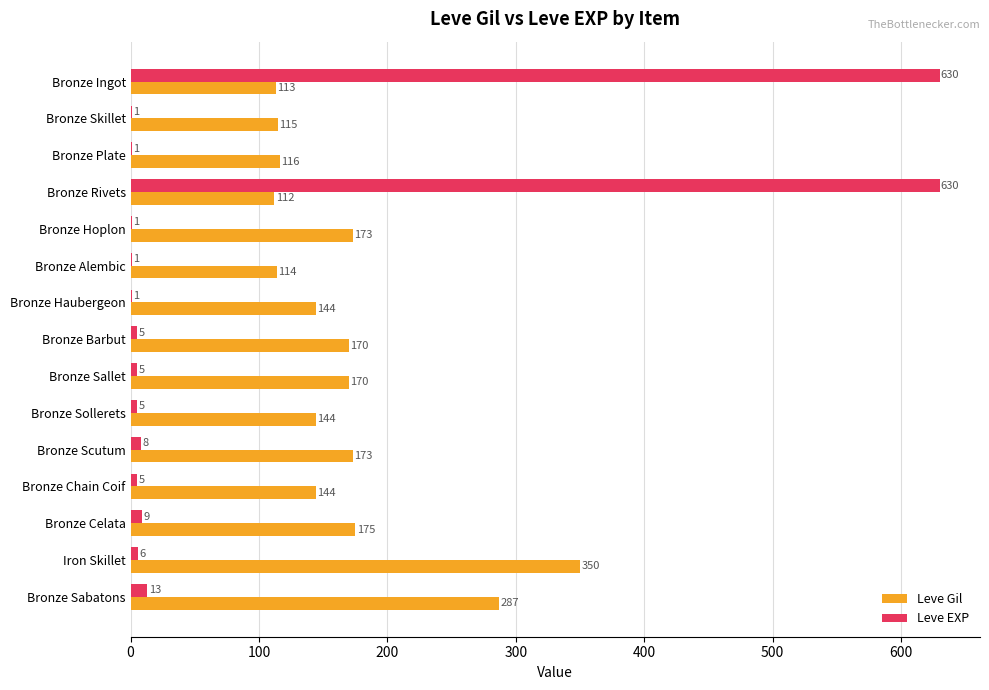

Is it true that Leve EXP equals 5 at Bronze Sallet?

True